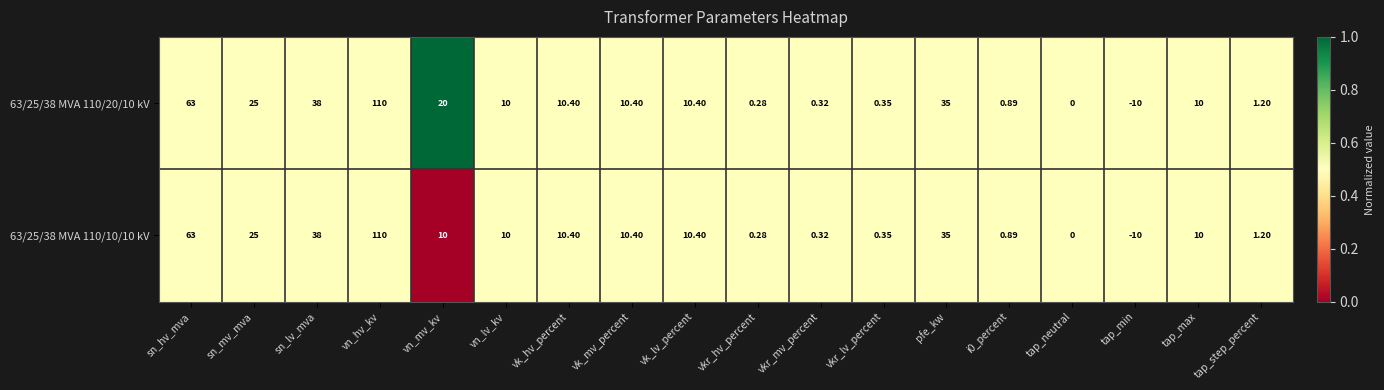

Which category has the highest value across all series?

vn_hv_kv